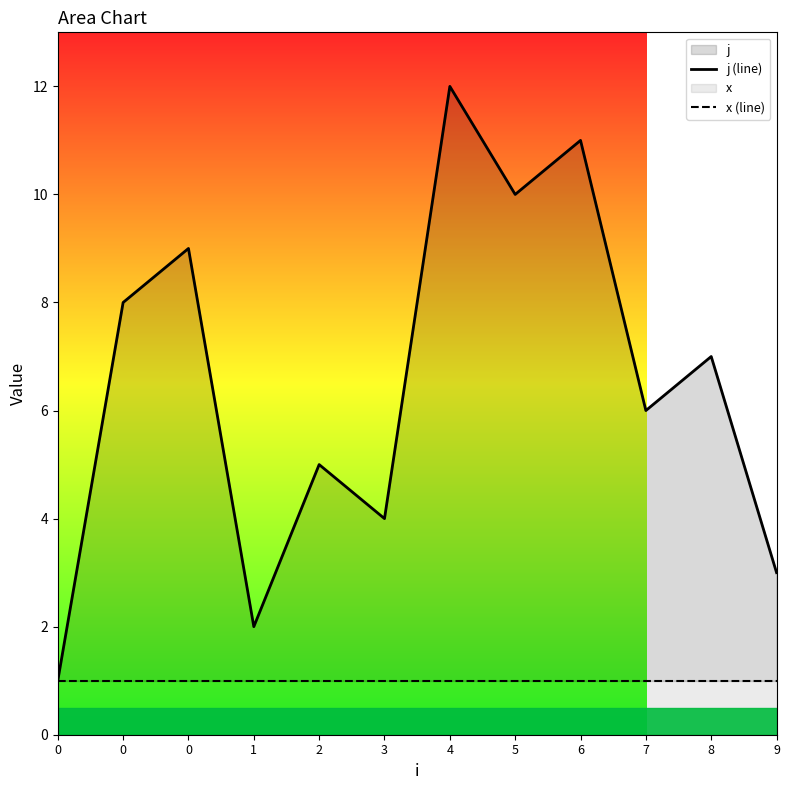

True or false: x (line) has more than 1 points higher than both neighbors.

False